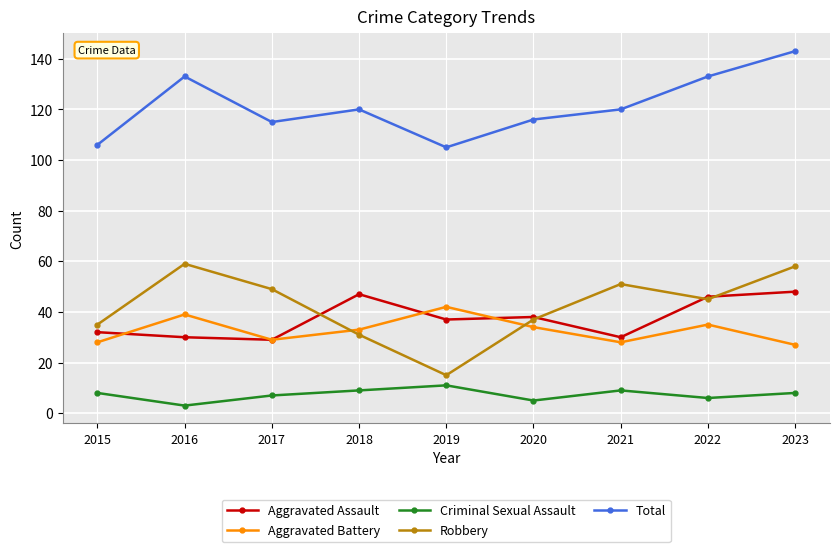

Reading right to left, transcribe all the data shown in this chart.

Aggravated Assault: 2023=48	2022=46	2021=30	2020=38	2019=37	2018=47	2017=29	2016=30	2015=32
Aggravated Battery: 2023=27	2022=35	2021=28	2020=34	2019=42	2018=33	2017=29	2016=39	2015=28
Criminal Sexual Assault: 2023=8	2022=6	2021=9	2020=5	2019=11	2018=9	2017=7	2016=3	2015=8
Robbery: 2023=58	2022=45	2021=51	2020=37	2019=15	2018=31	2017=49	2016=59	2015=35
Total: 2023=143	2022=133	2021=120	2020=116	2019=105	2018=120	2017=115	2016=133	2015=106